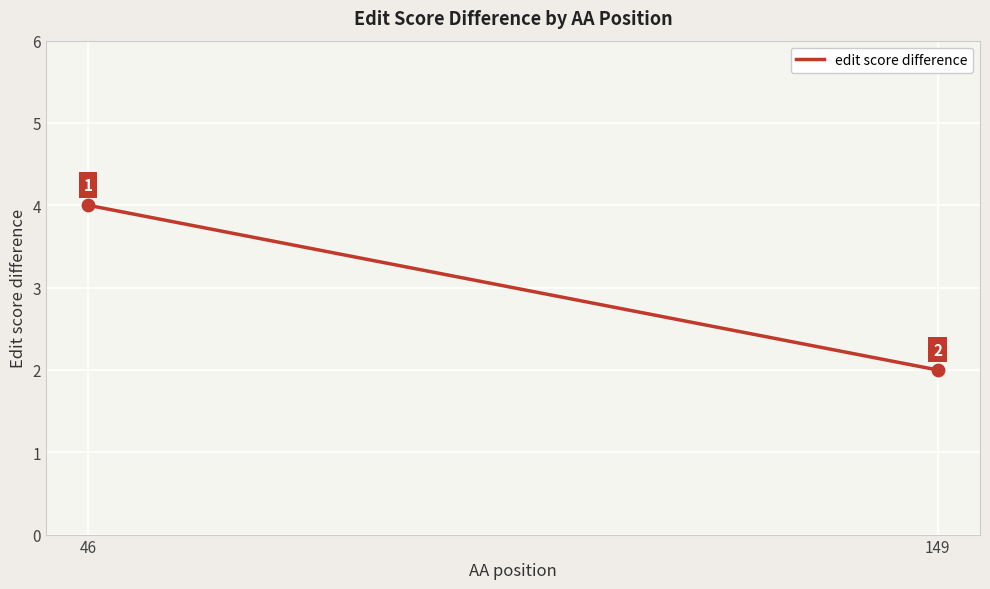

What is the average X value?

98